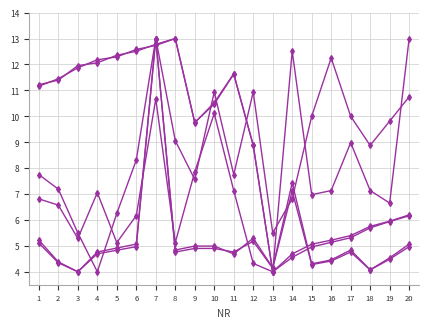

Is this an area chart (filled region under the line)?

No